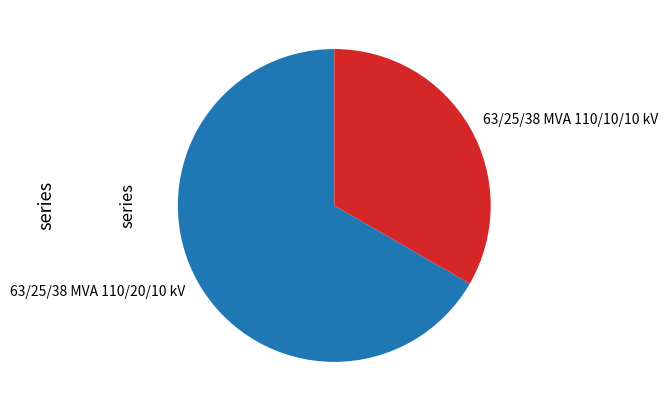

Do 63/25/38 MVA 110/20/10 kV and 63/25/38 MVA 110/10/10 kV together represent more than half of the pie?

Yes